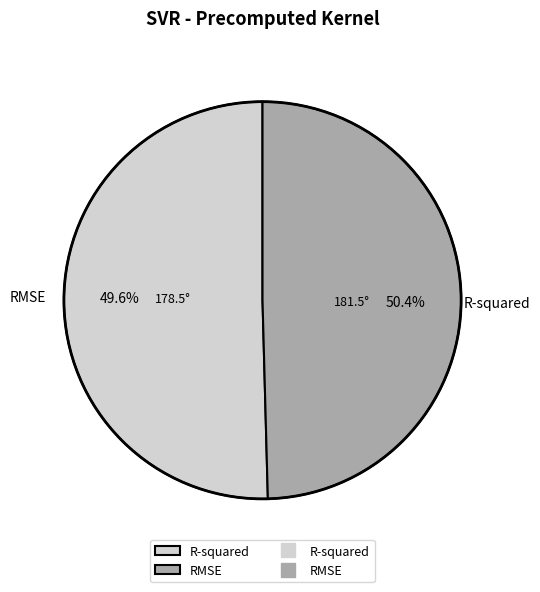

Is it true that R-squared is 50% of the pie?

True